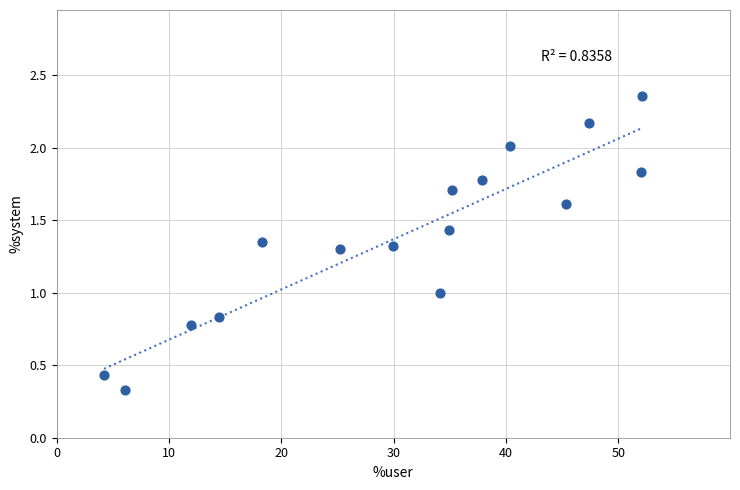

What is the range of X values (max minus min)?

47.9